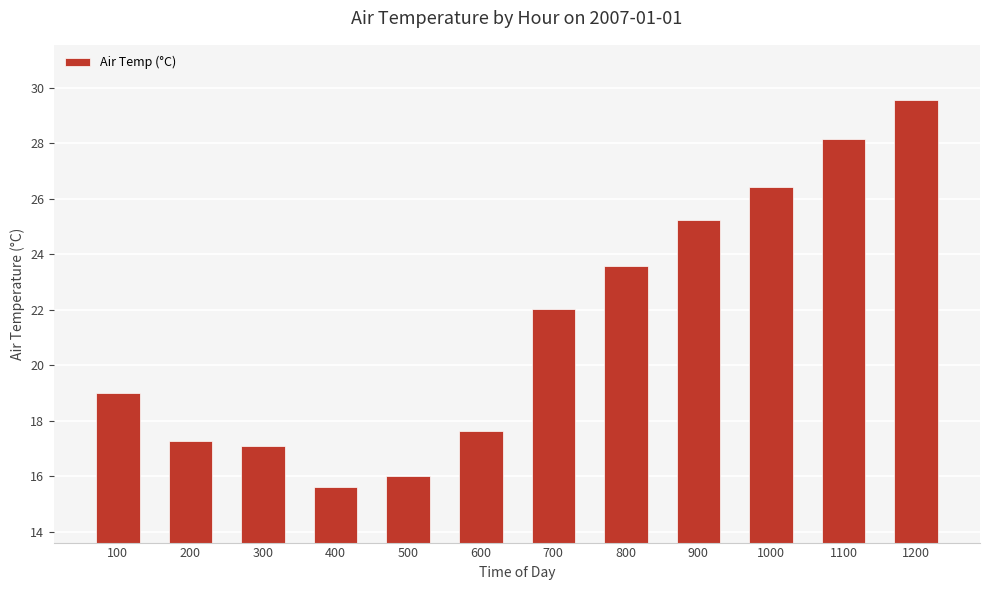

Read the value at 200.

17.3